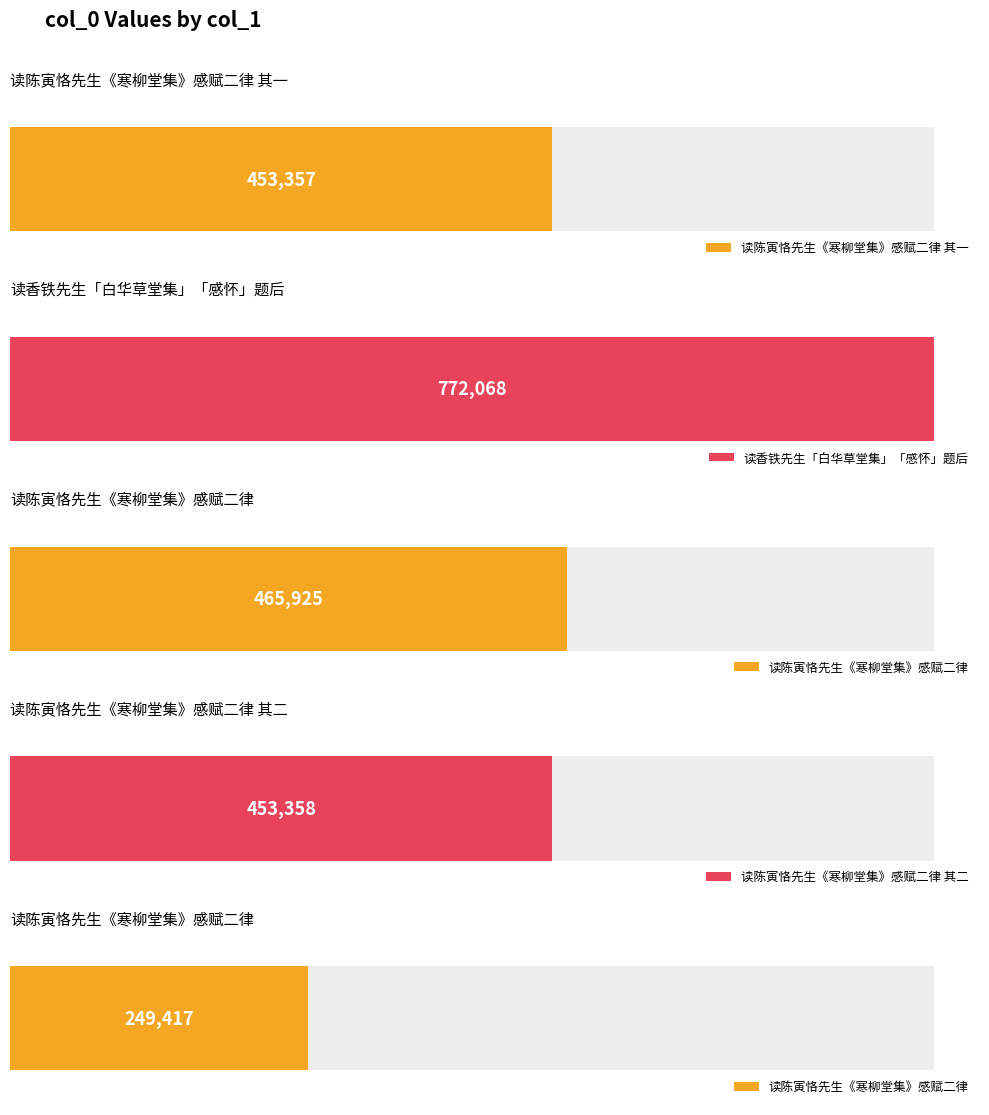

Are the bars horizontal?

Yes